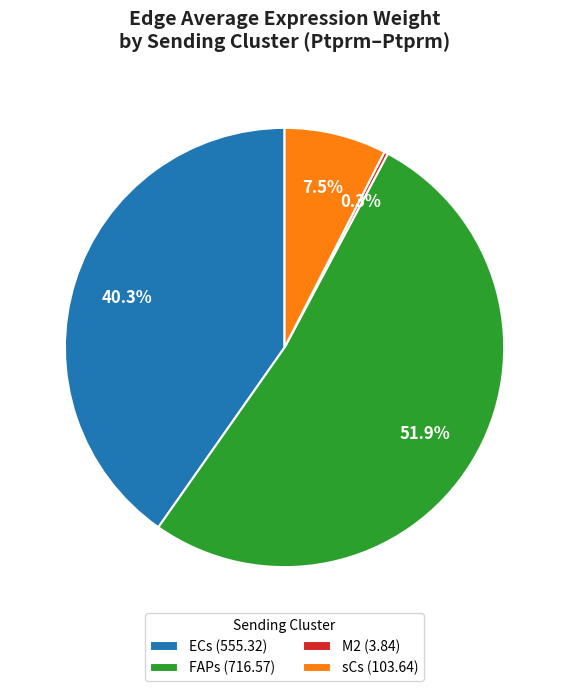

Rank the categories by value from highest to lowest.

FAPs (716.57), ECs (555.32), sCs (103.64), M2 (3.84)